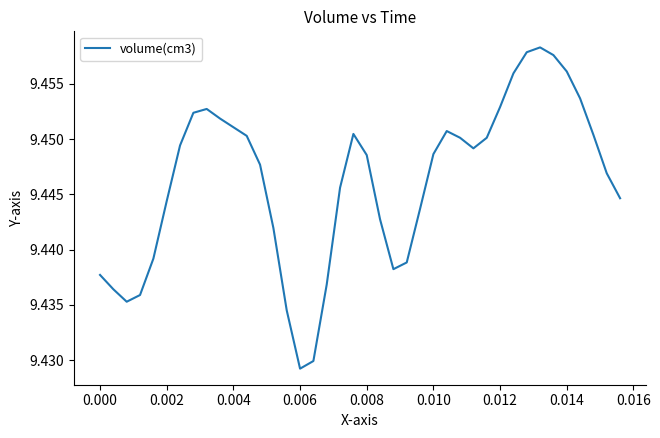

How many lines are shown in the chart?

1